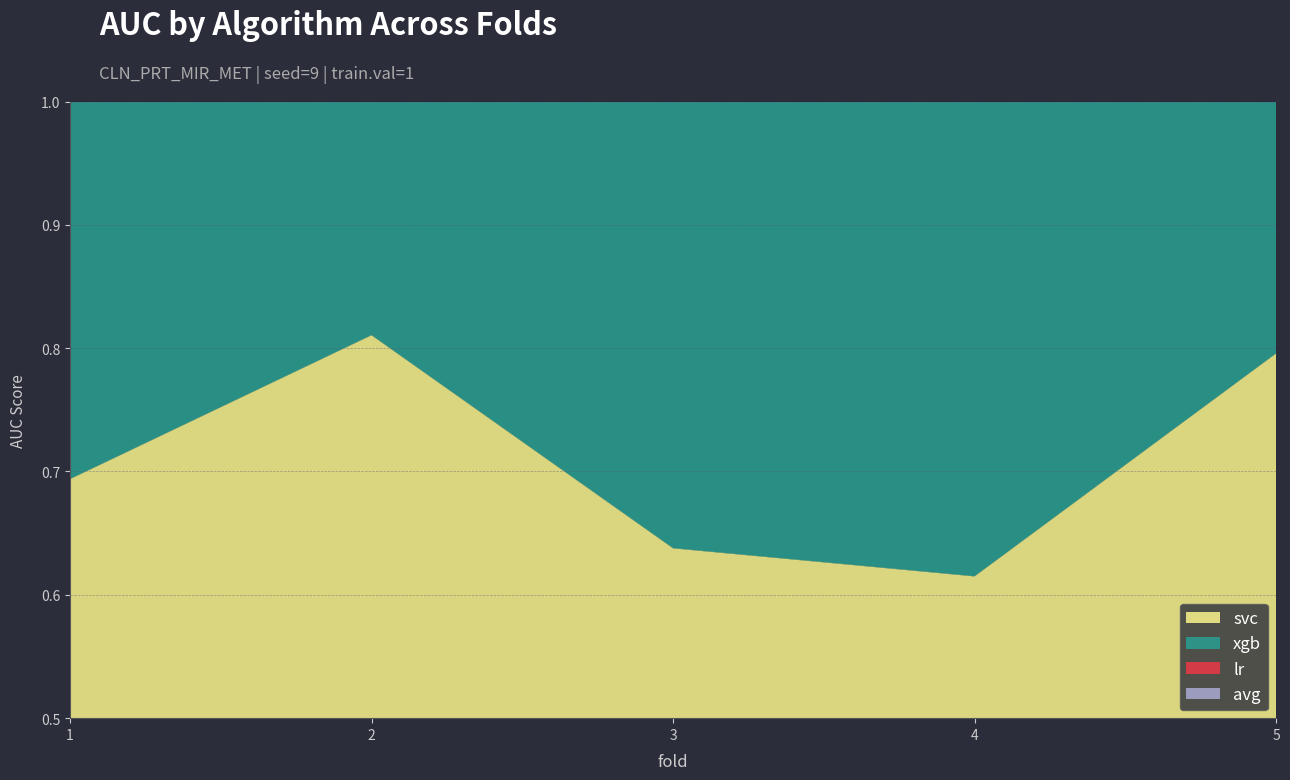

The avg series shows 2.1 at 2. True or false?

False